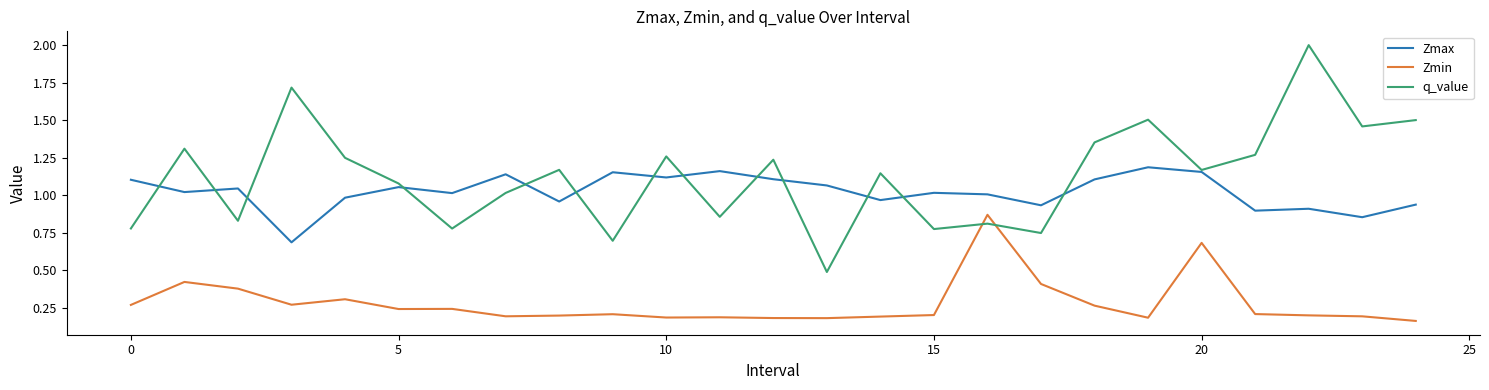

How many Zmin values are between 0 and 1?

25